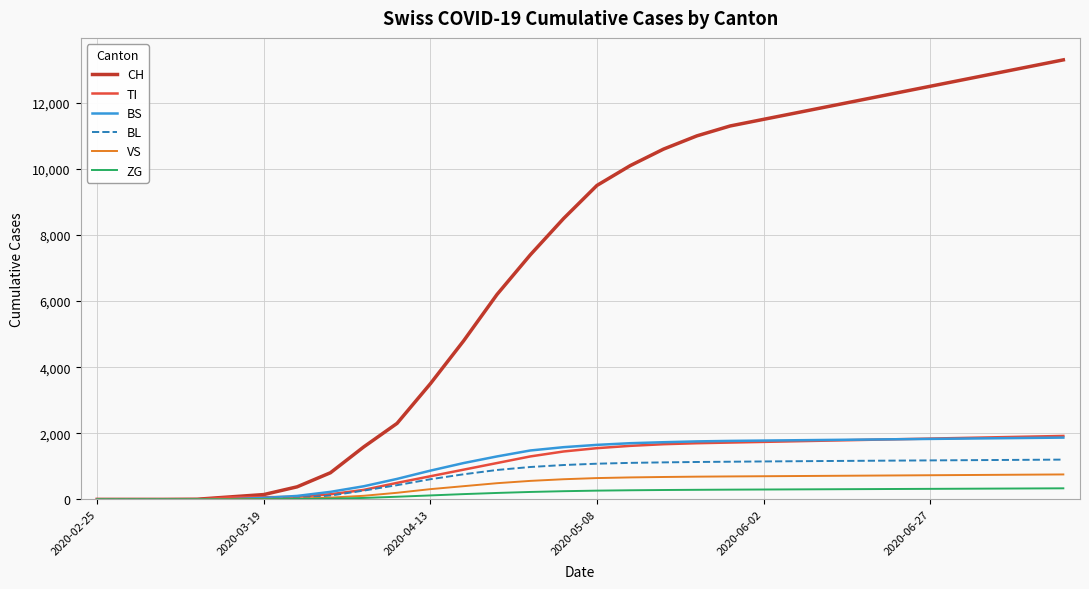

What are all the series names shown in the legend?

CH, TI, BS, BL, VS, ZG